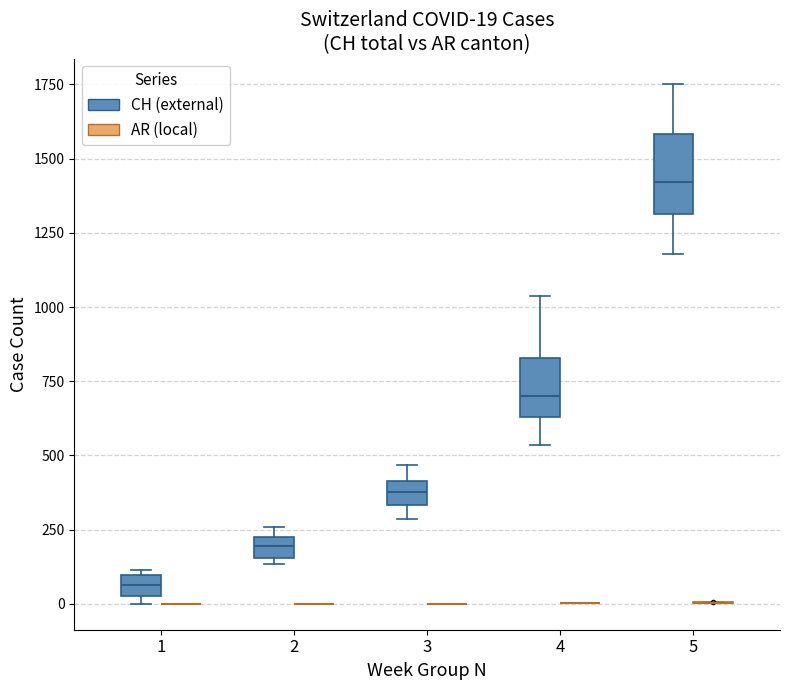

Comparing the boxes themselves (not the whiskers), which one is the tallest?

5 (CH (external))